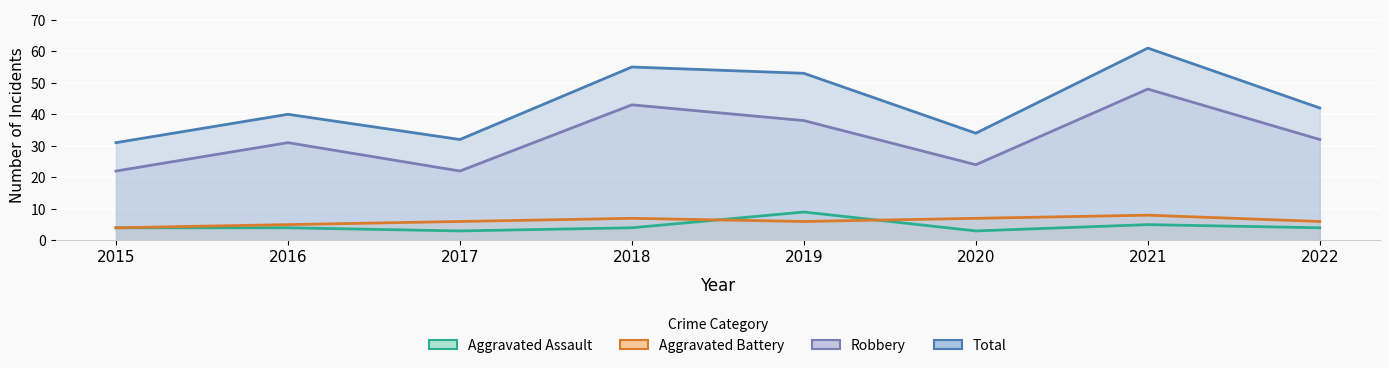

What is the spread (max minus min) of values at 2017?

29